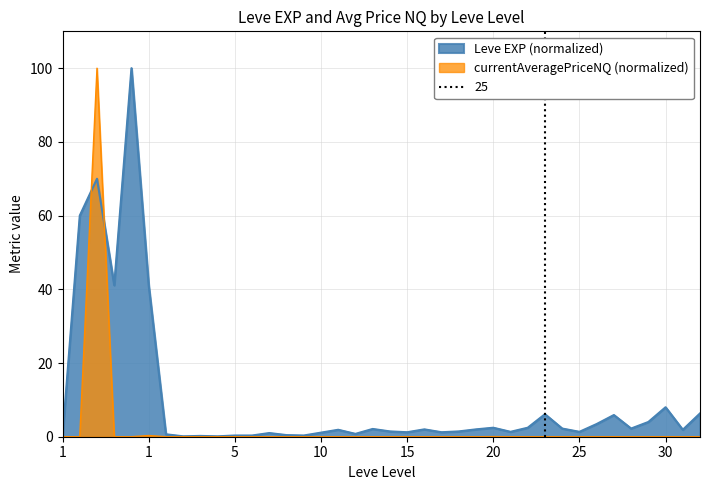

How many lines are shown in the chart?

2